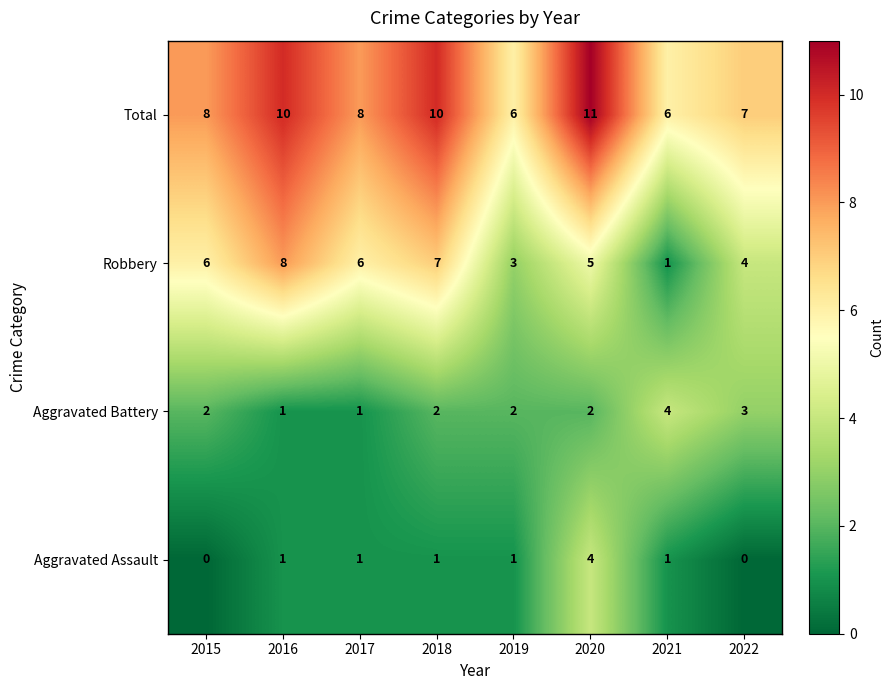

Which series has the largest range (max minus min)?

Robbery